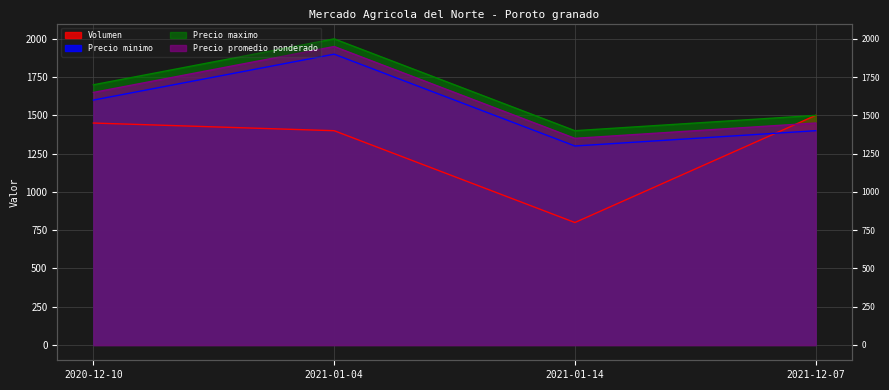

Reading left to right, list all the values displayed in this chart.

Volumen: 1450	1400	800	1500
Precio minimo: 1600	1900	1300	1400
Precio maximo: 1700	2000	1400	1500
Precio promedio ponderado: 1650	1950	1350	1450